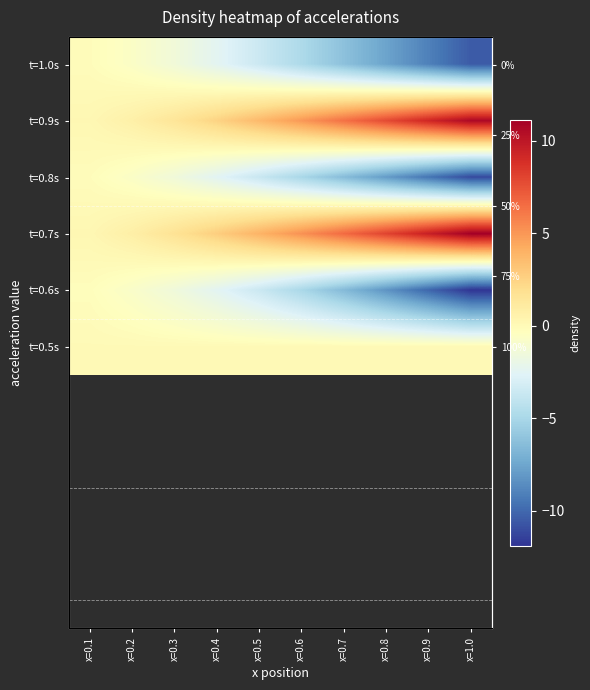

What is the difference between the maximum and minimum values in the t=0.9s series?

10.5